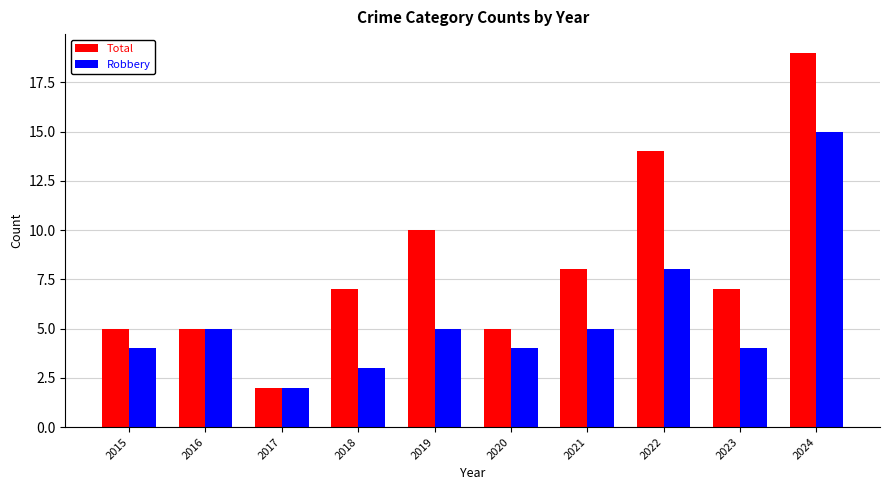

The value of Robbery at 2022 is 13. True or false?

False